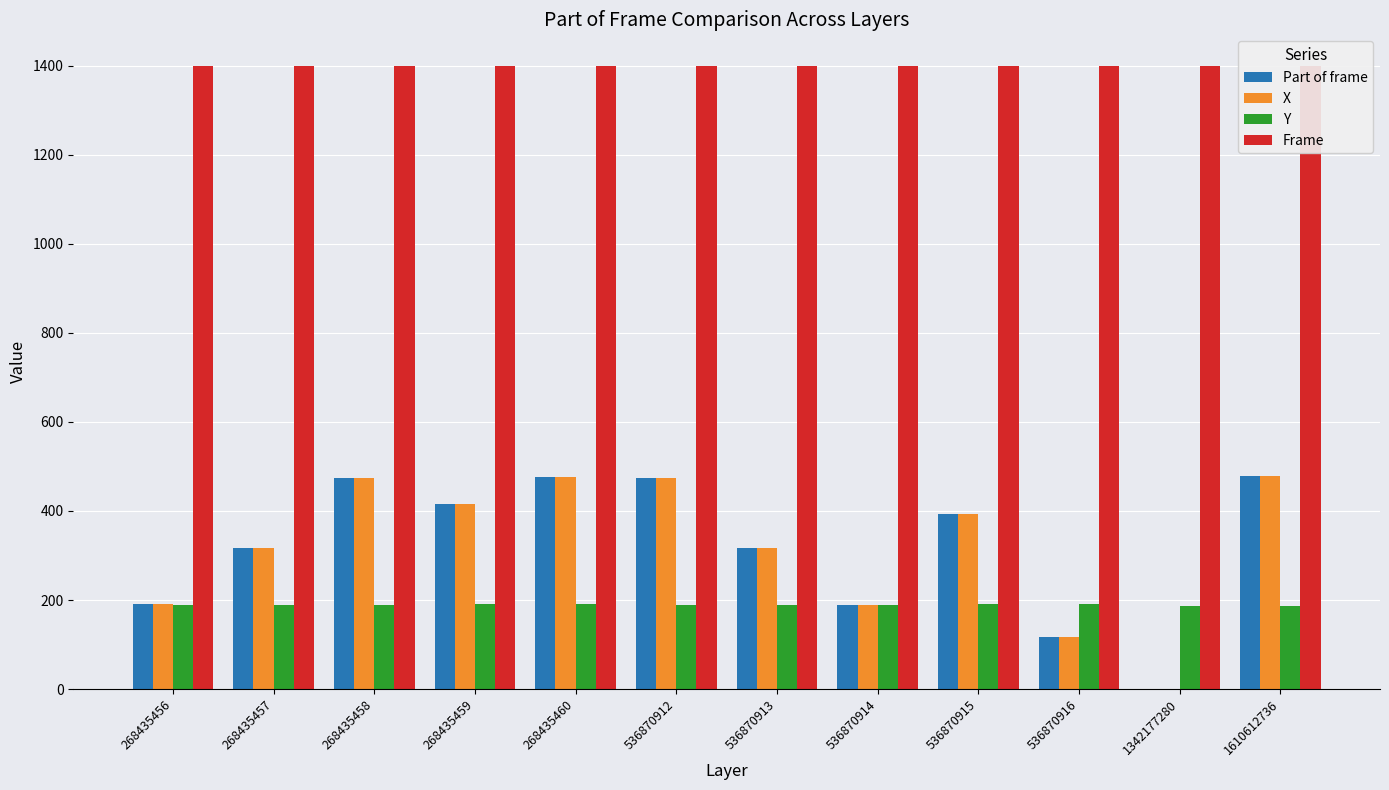

Rank the series at 536870913 from highest to lowest value.

Frame, Part of frame, X, Y